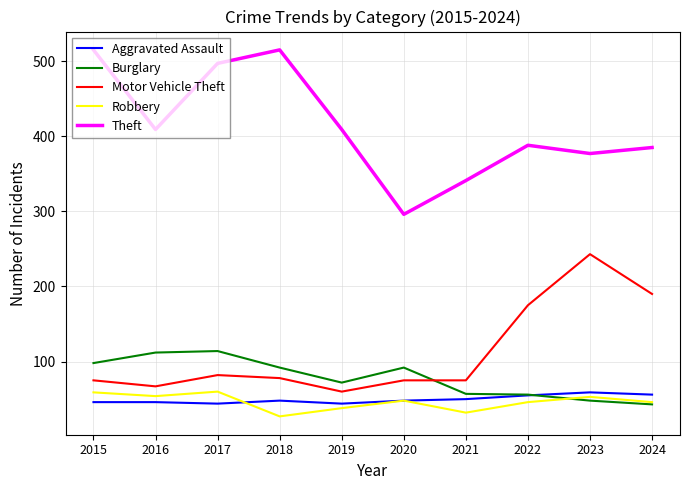

What is the smallest value displayed?

27